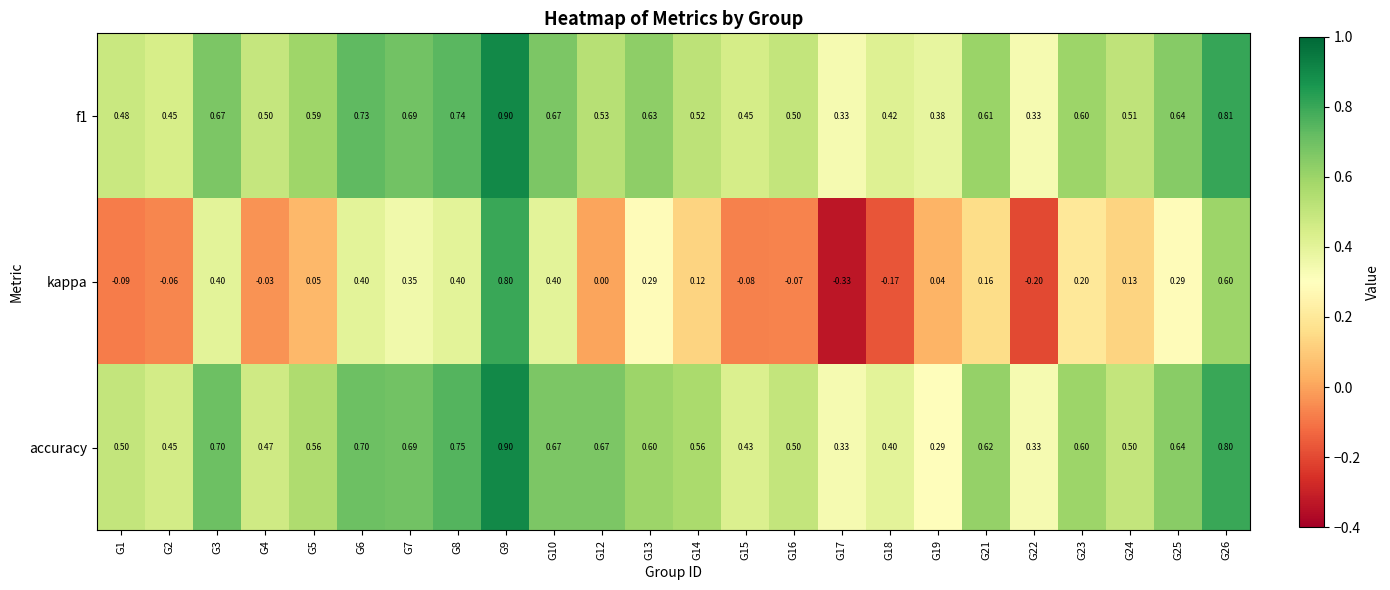

Which series has the largest total across all categories?

f1